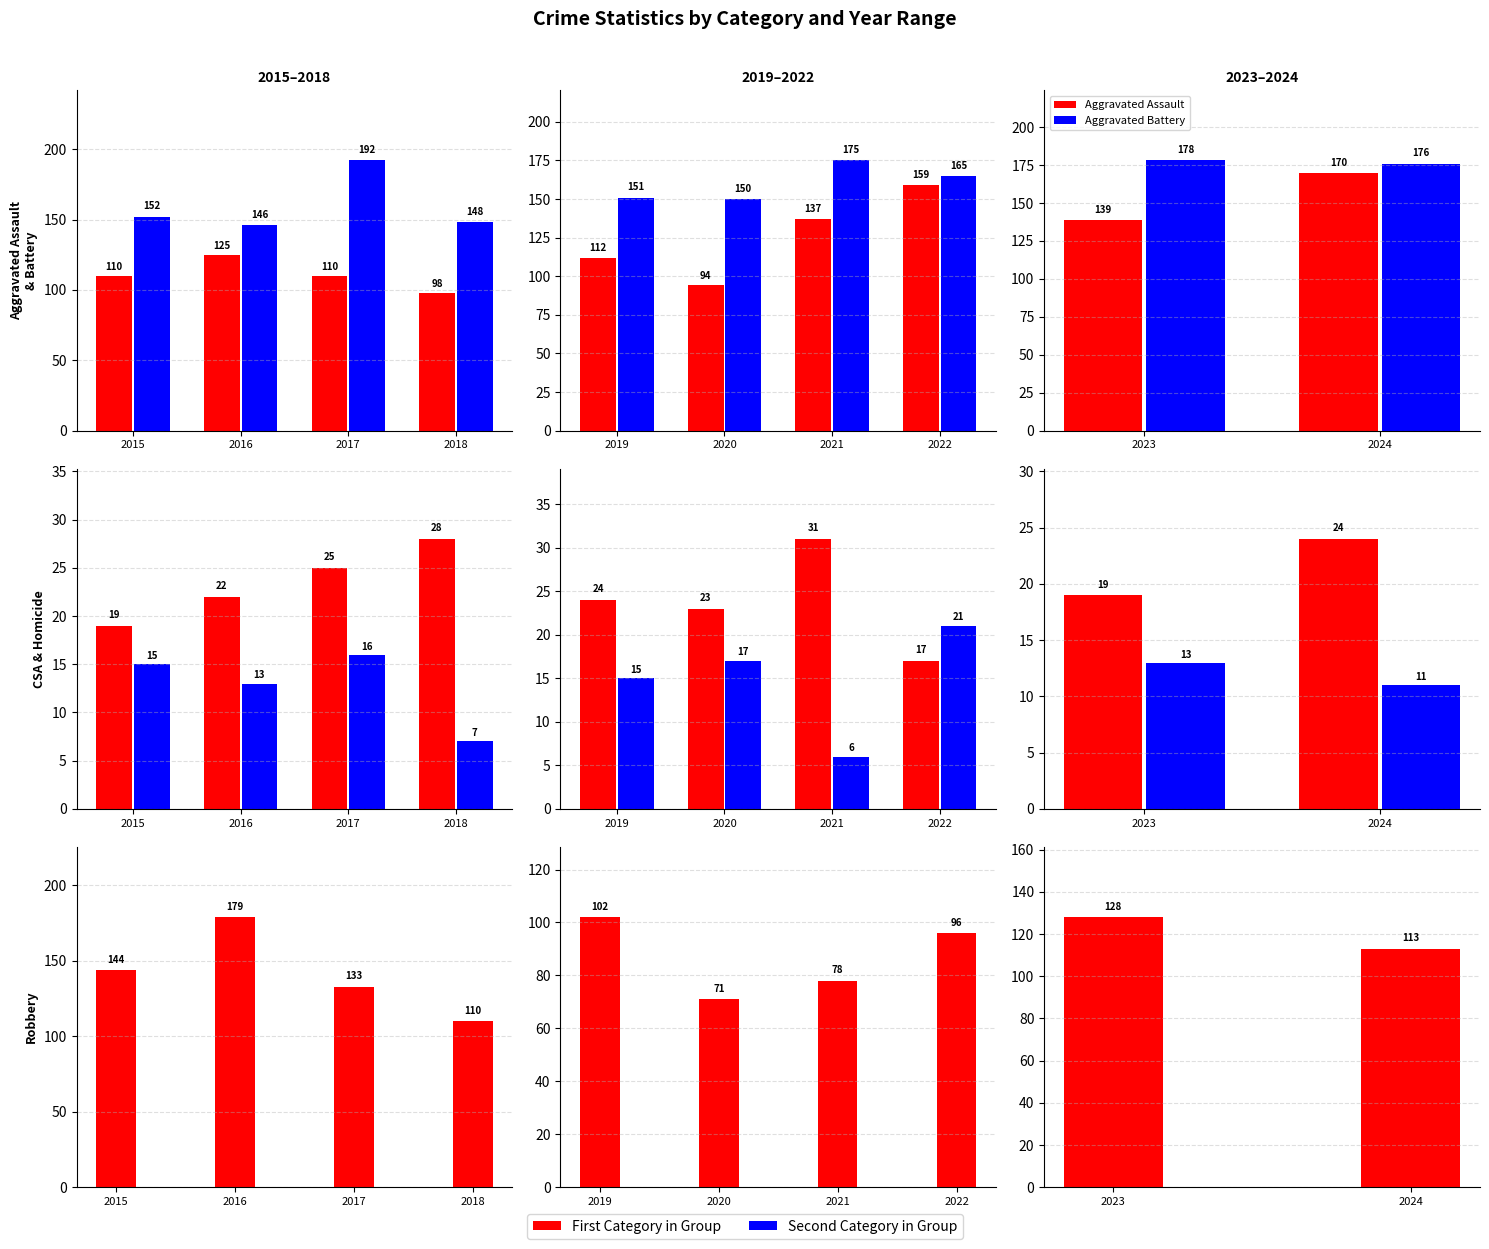

What is the difference between the maximum and minimum values in the Aggravated Assault series?

31